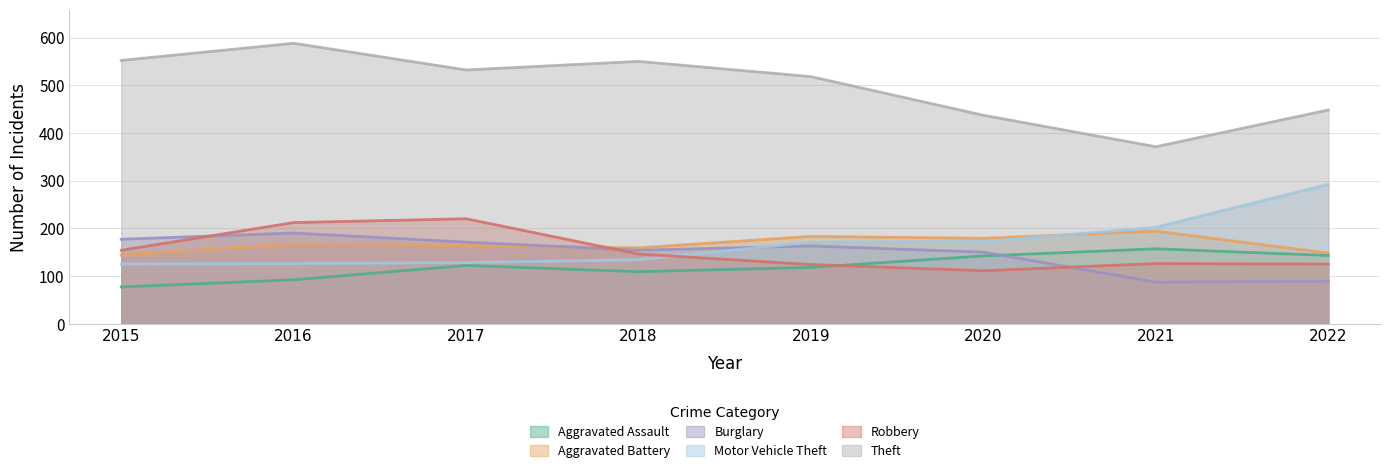

What is the spread (max minus min) of values at 2016?

496